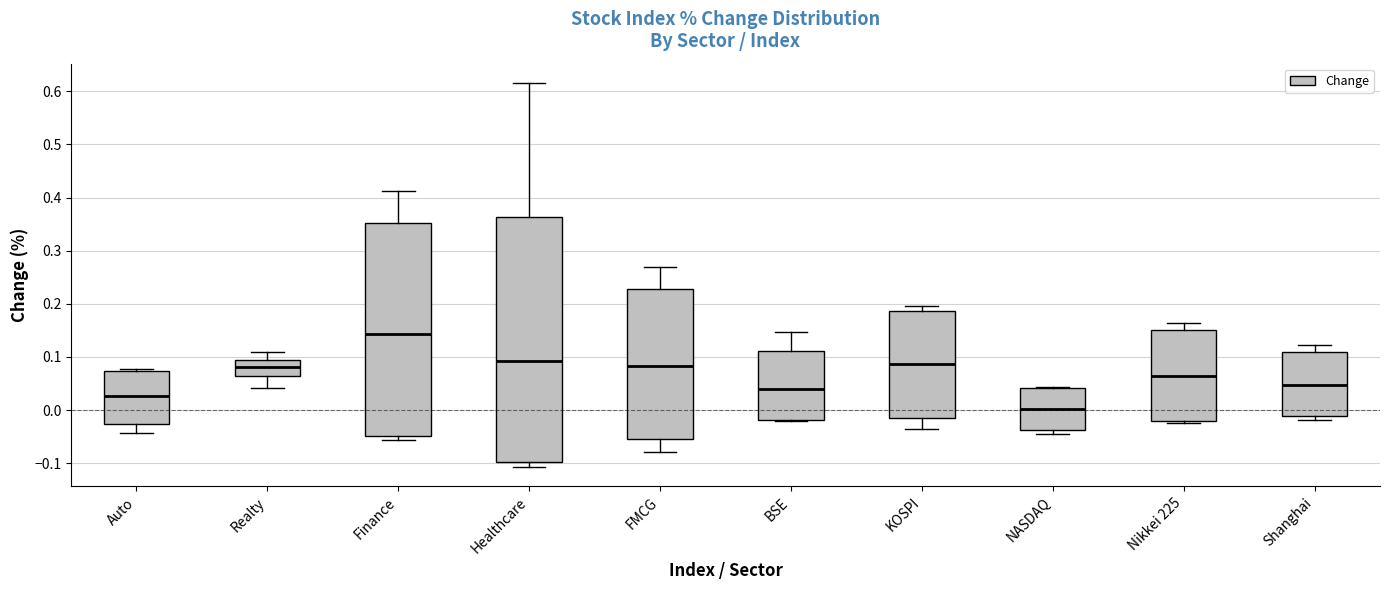

Which box has the highest median line?

Finance